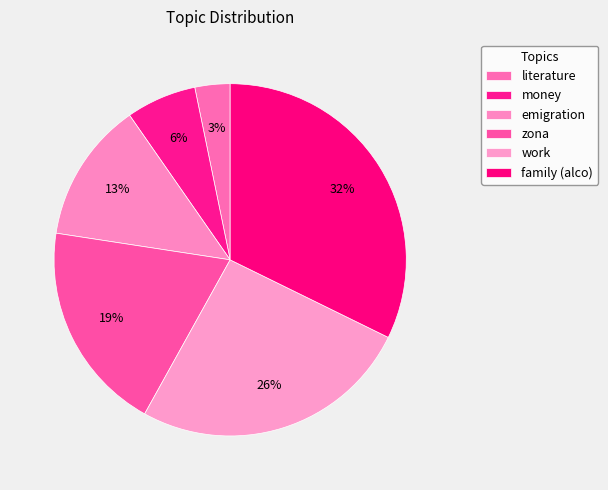

Rank the categories by value from highest to lowest.

family (alco), work, zona, emigration, money, literature